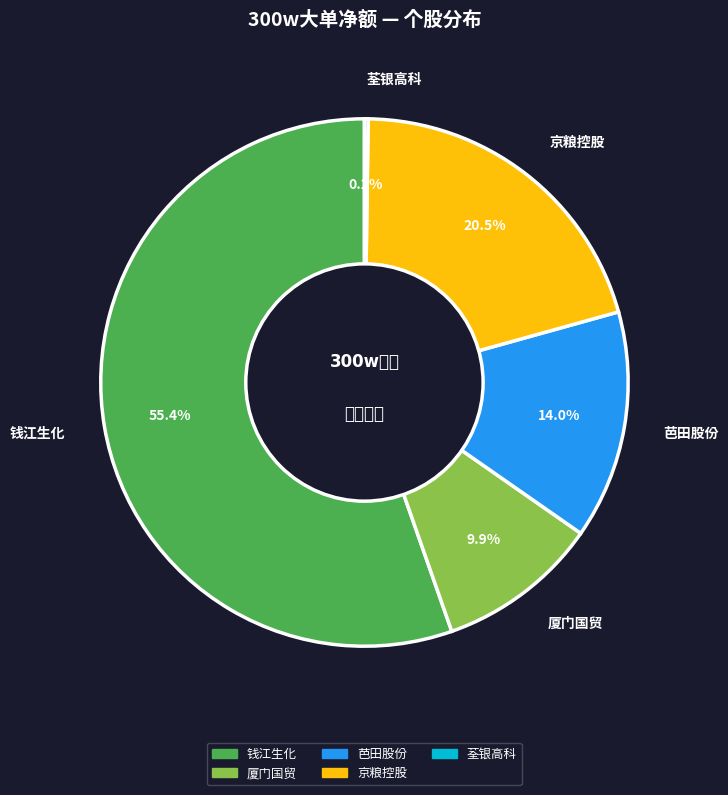

Is there a majority slice in this chart?

Yes